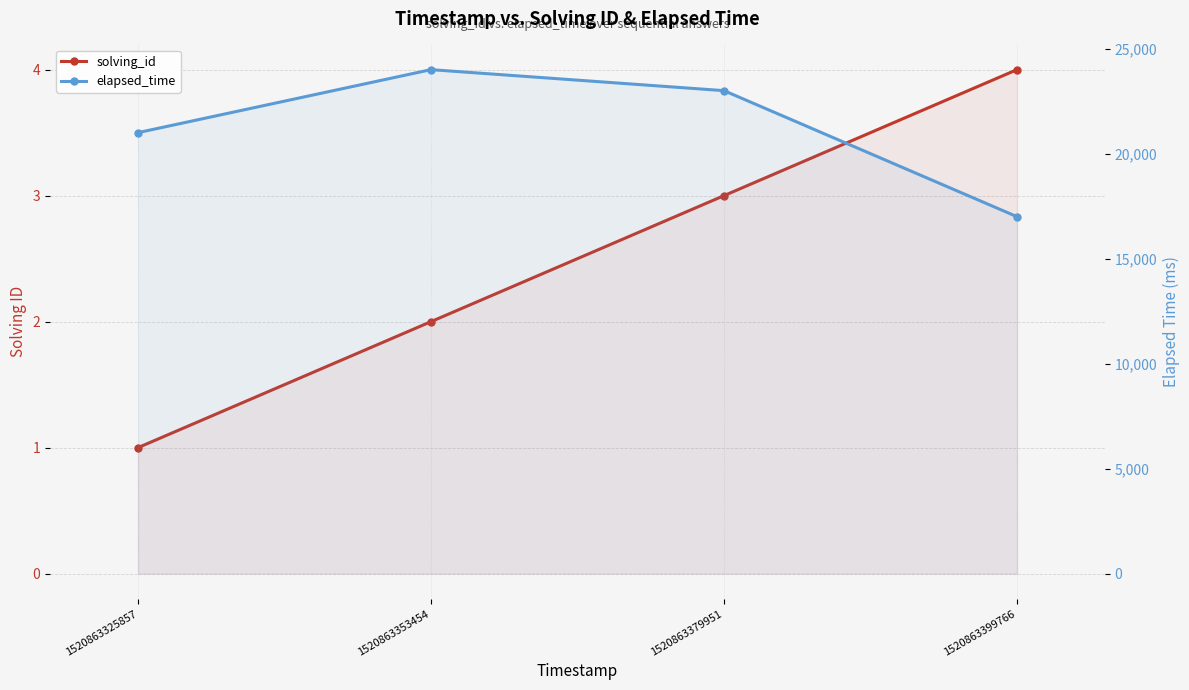

What is the sum of all solving_id values?

10